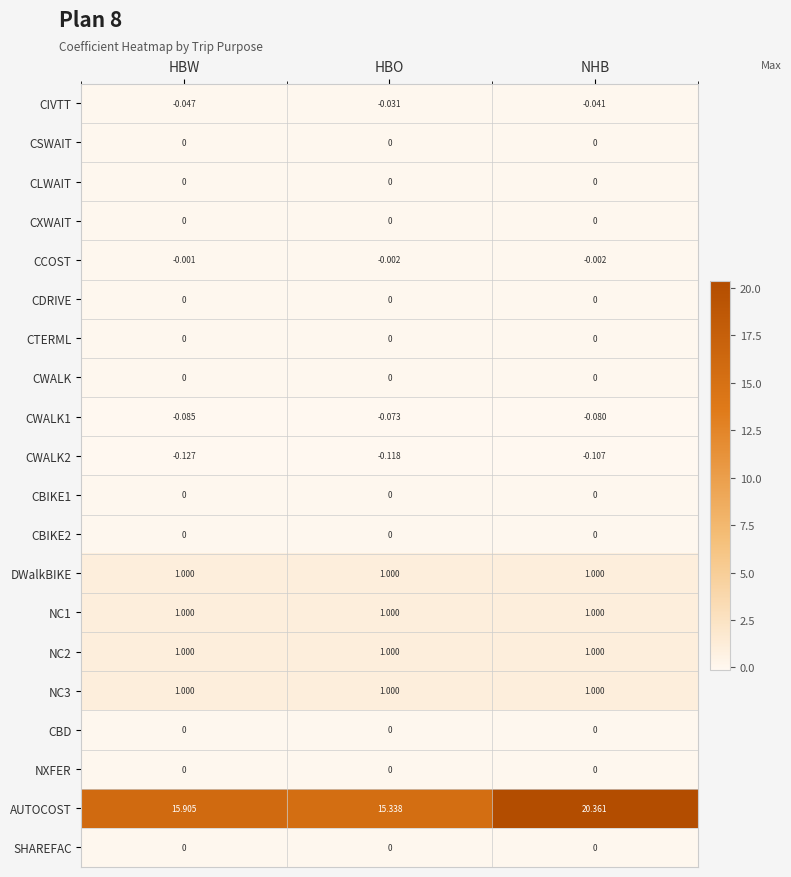

List the labels in order of CWALK1 value, smallest first.

HBW, NHB, HBO